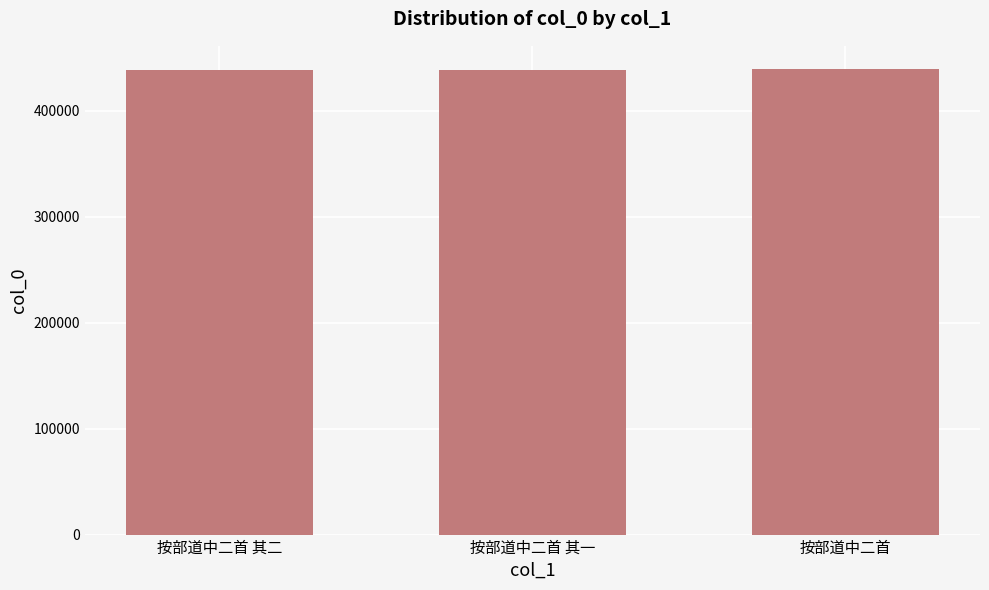

What position from the right is 按部道中二首 其一?

2